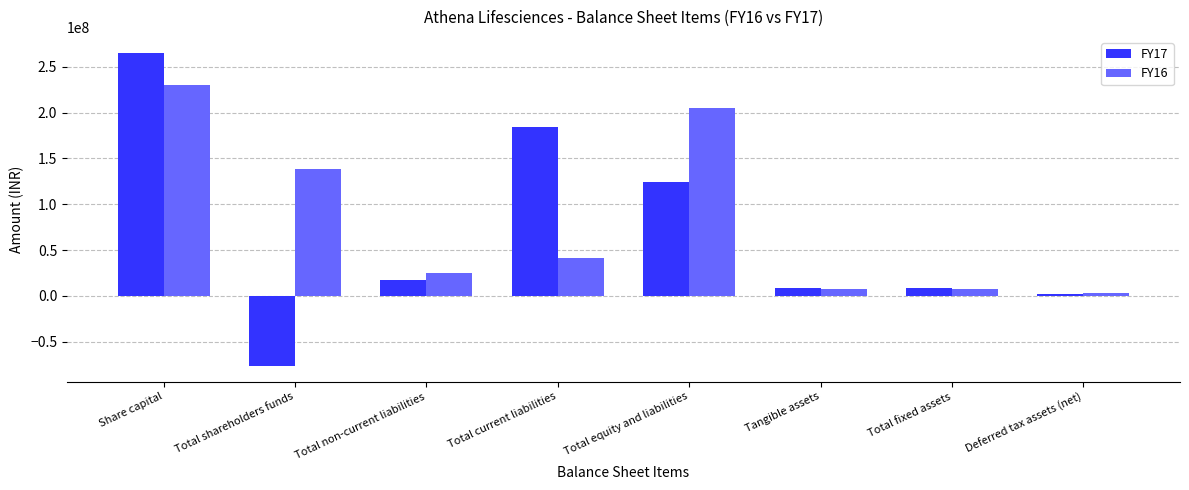

Rank the series by their maximum value, from lowest to highest.

FY16, FY17